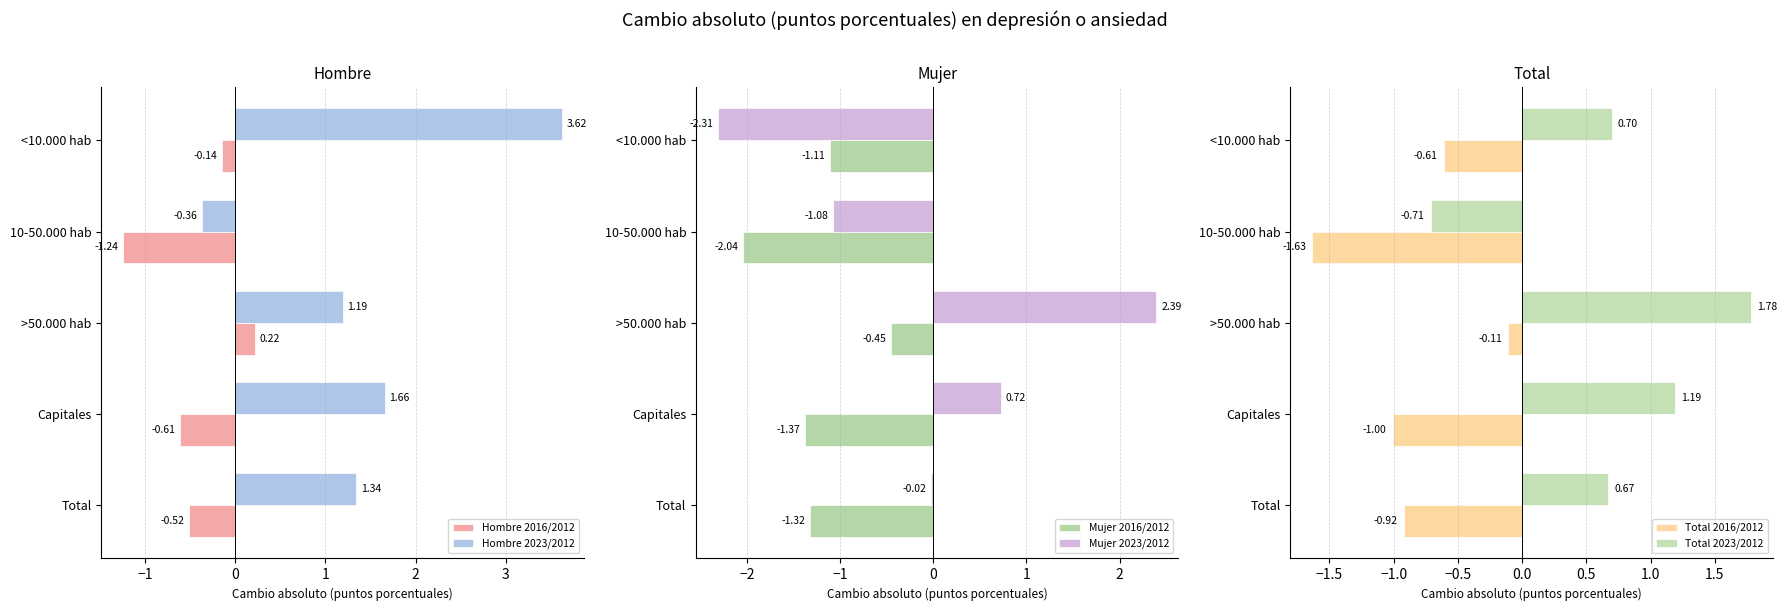

What is the difference between the maximum and minimum values in the Hombre 2023/2012 series?

4.0